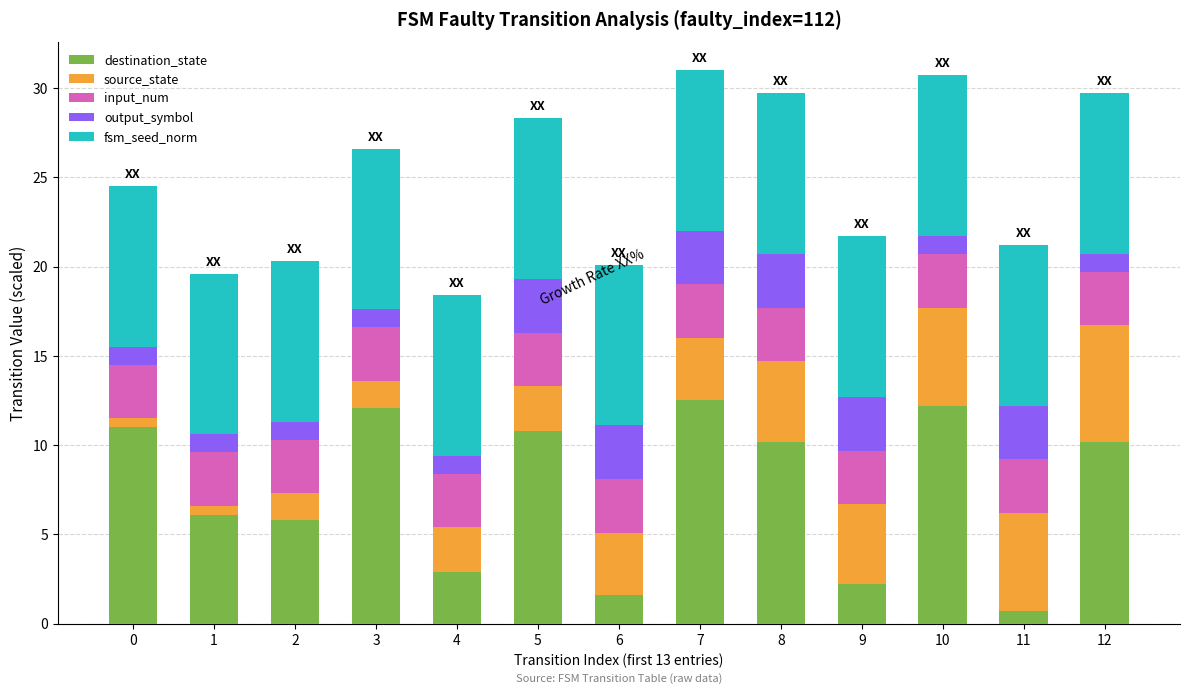

What is the total value across all series at 7?

31.0